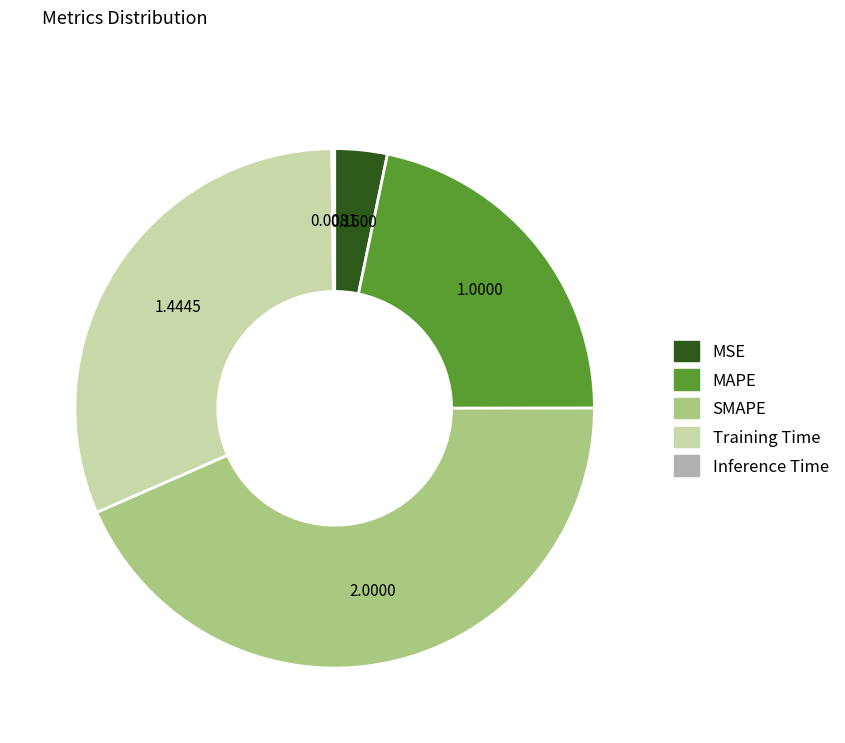

Is the sum of MAPE and Training Time greater than half?

Yes